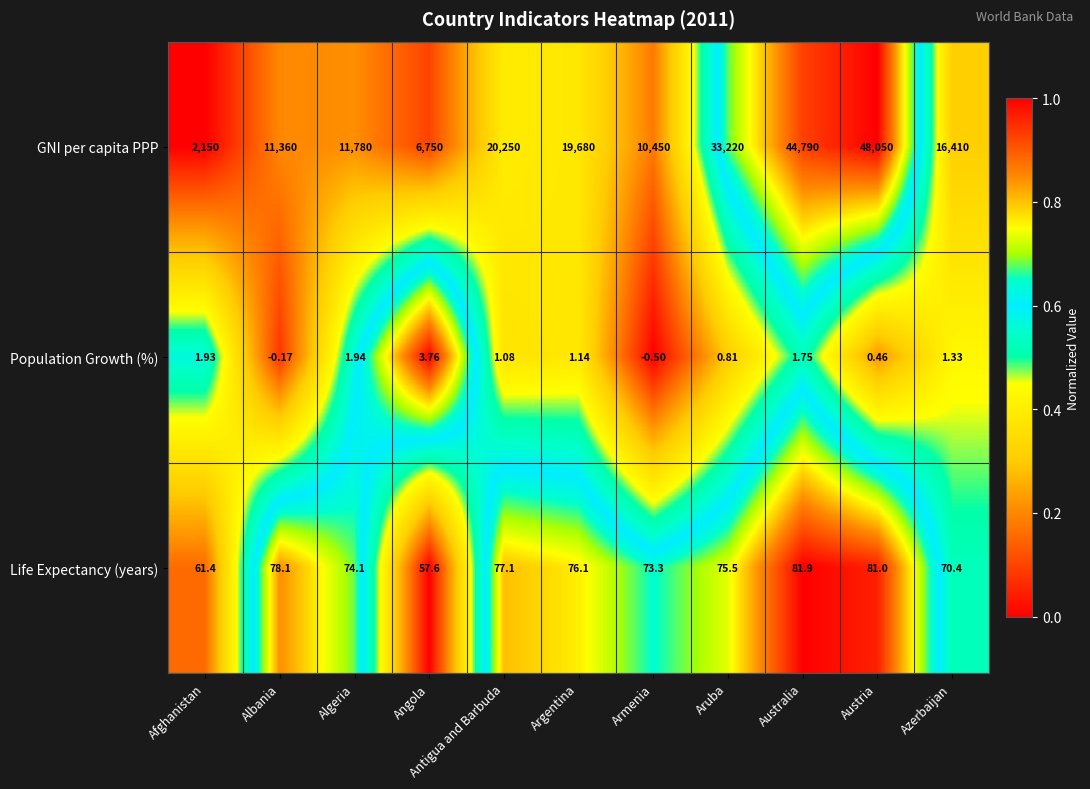

Which series has the widest spread of values?

GNI per capita PPP